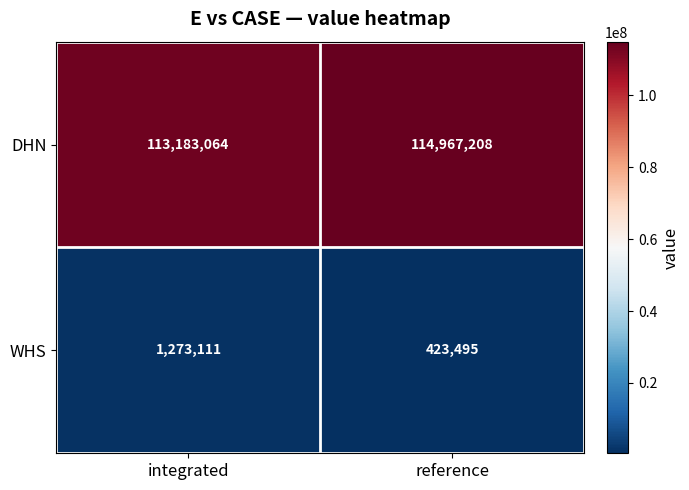

The value of DHN at integrated is 113183064. True or false?

True